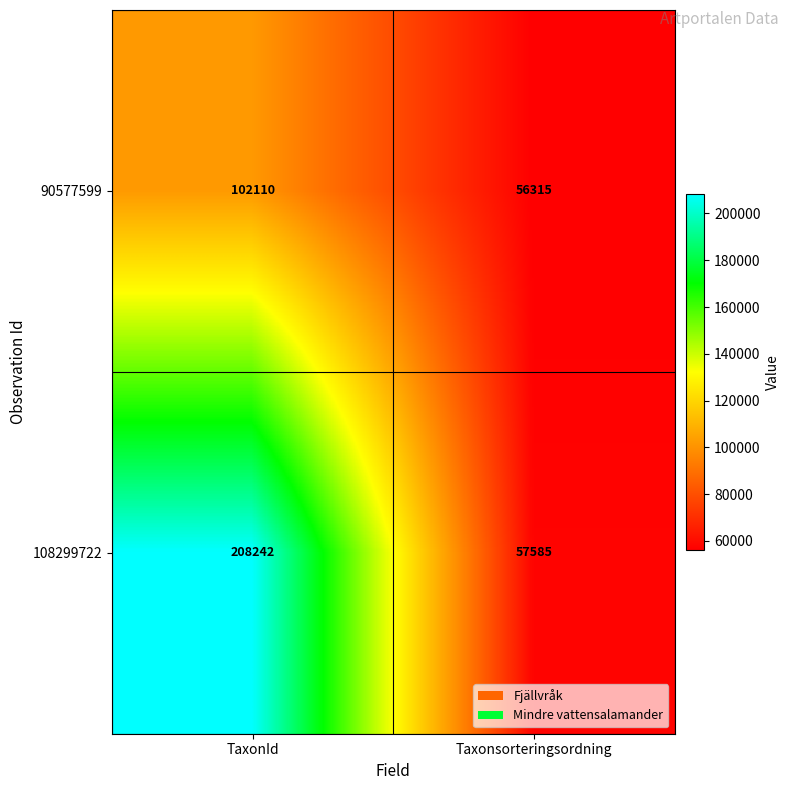

The 108299722 series shows 208242 at TaxonId. True or false?

True